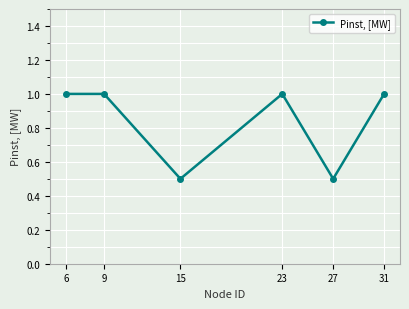

Reading right to left, list all the values displayed in this chart.

1.0	0.5	1.0	0.5	1.0	1.0